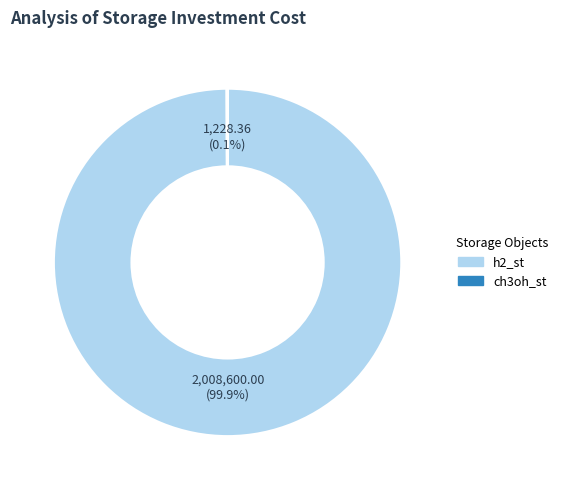

What is the largest slice in the pie chart?

h2_st